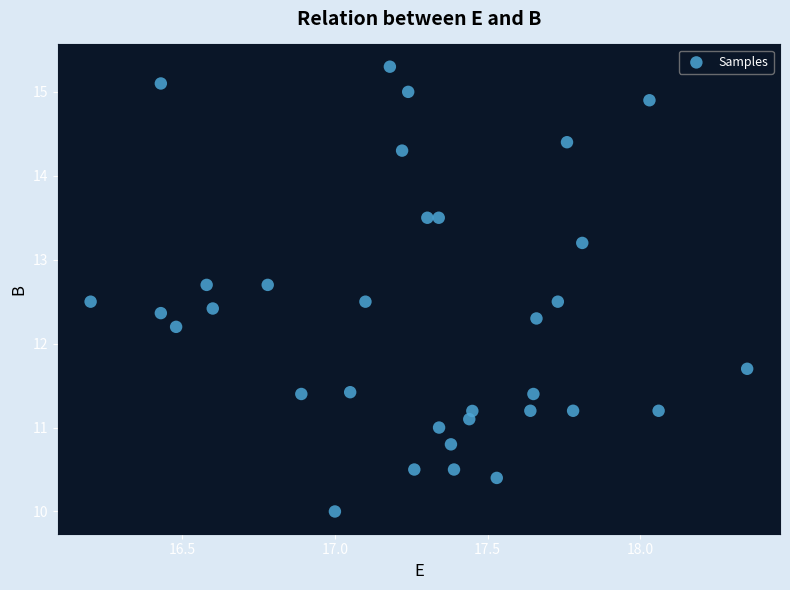

What is the range of X values (max minus min)?

2.2